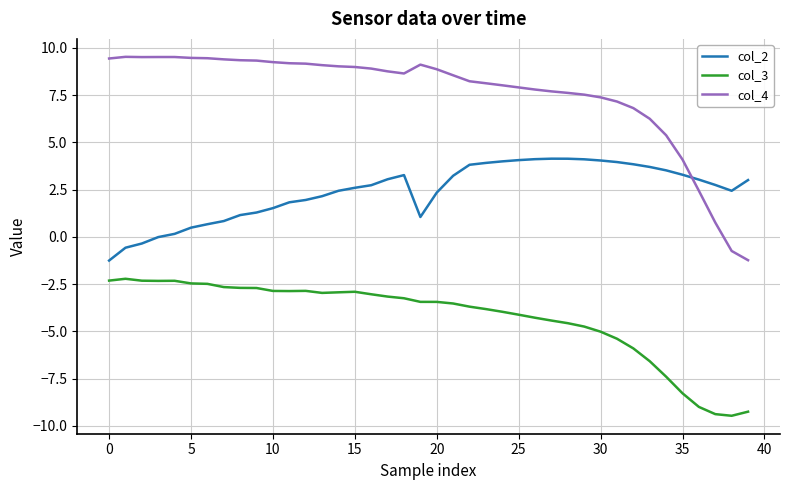

Which series has the largest total across all categories?

col_4